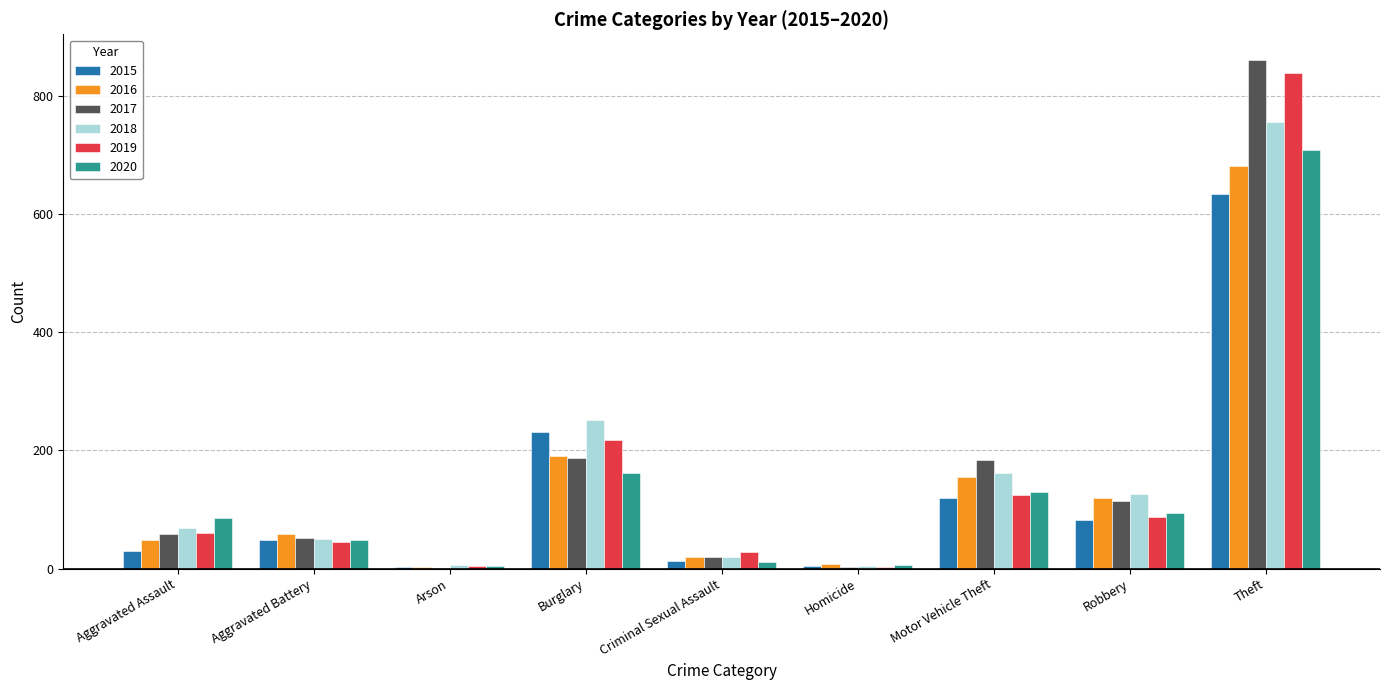

Which series has the widest spread of values?

2017